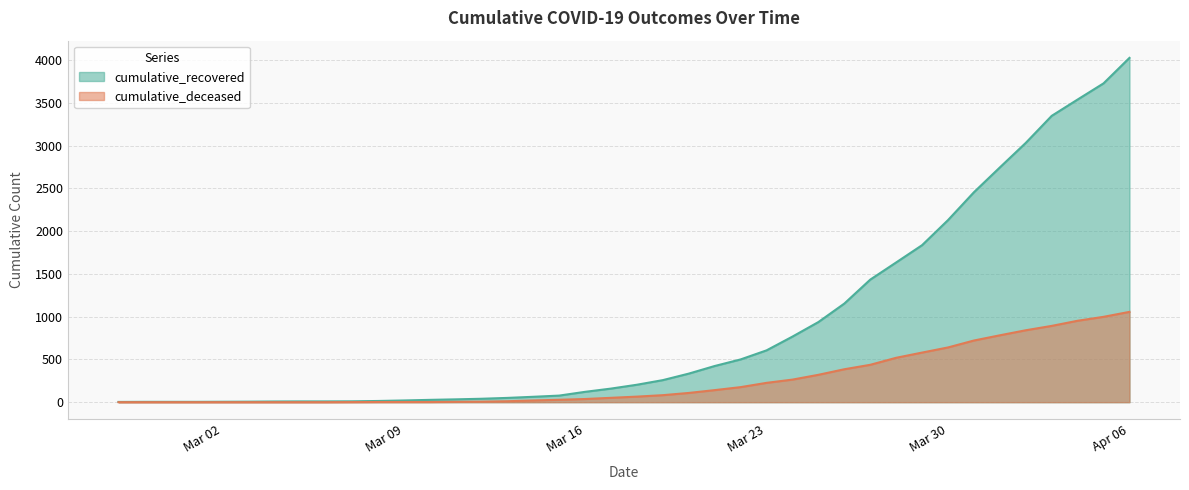

Which series has the widest spread of values?

cumulative_recovered